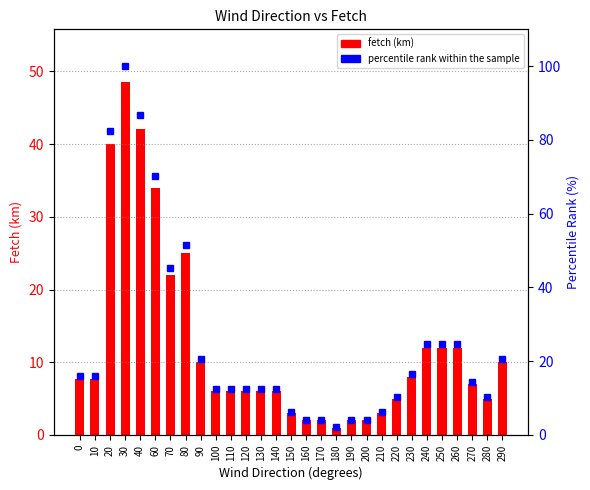

Between 20 and 170, which is larger?

20